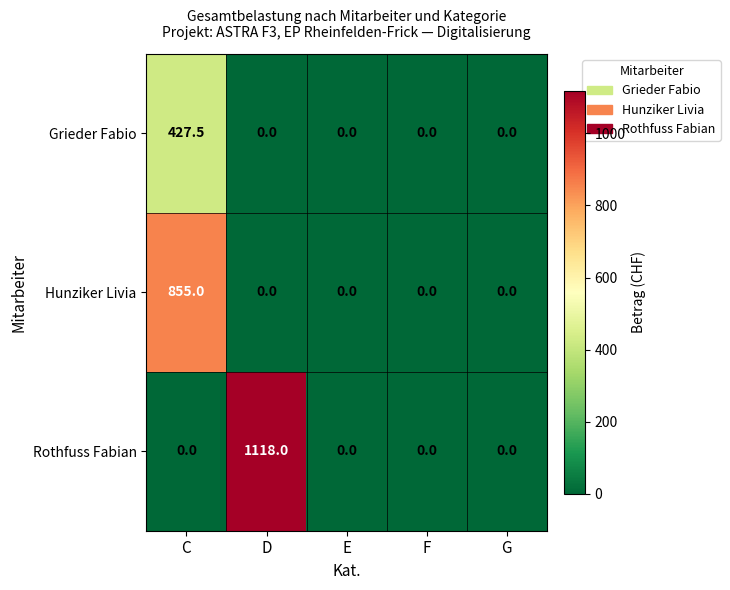

What is the difference between the maximum and minimum values in the Rothfuss Fabian series?

1118.0